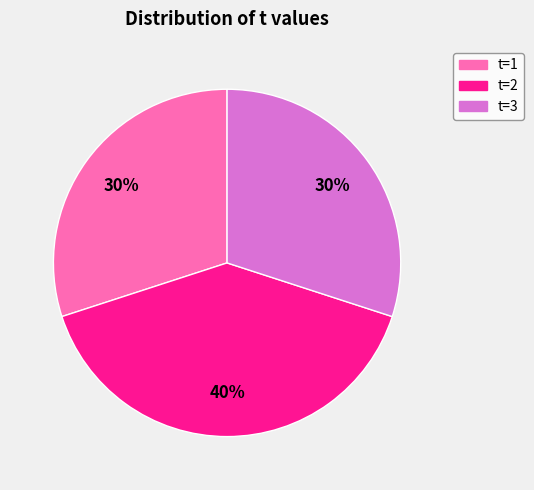

How many slices are in this pie chart?

3